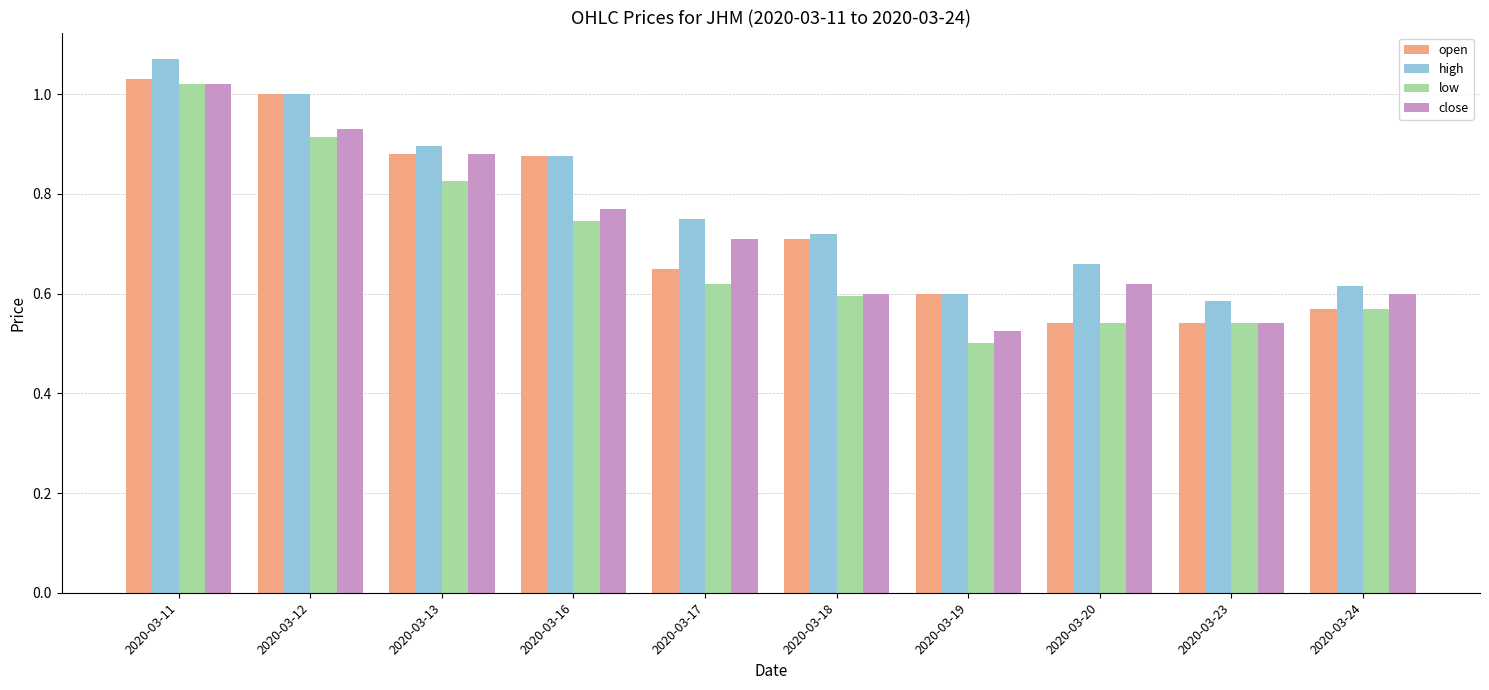

Count the number of categories in the chart.

10